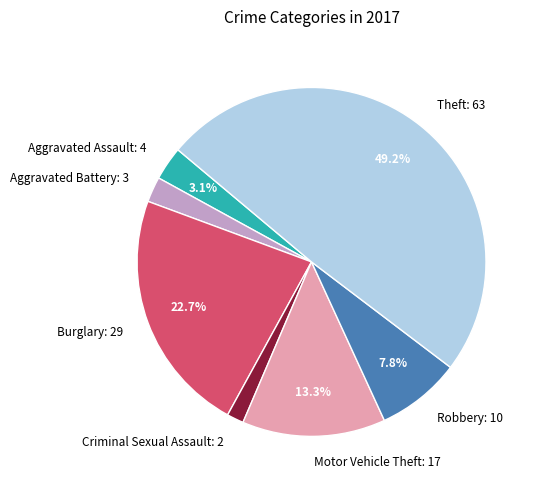

How many slices are in this pie chart?

7